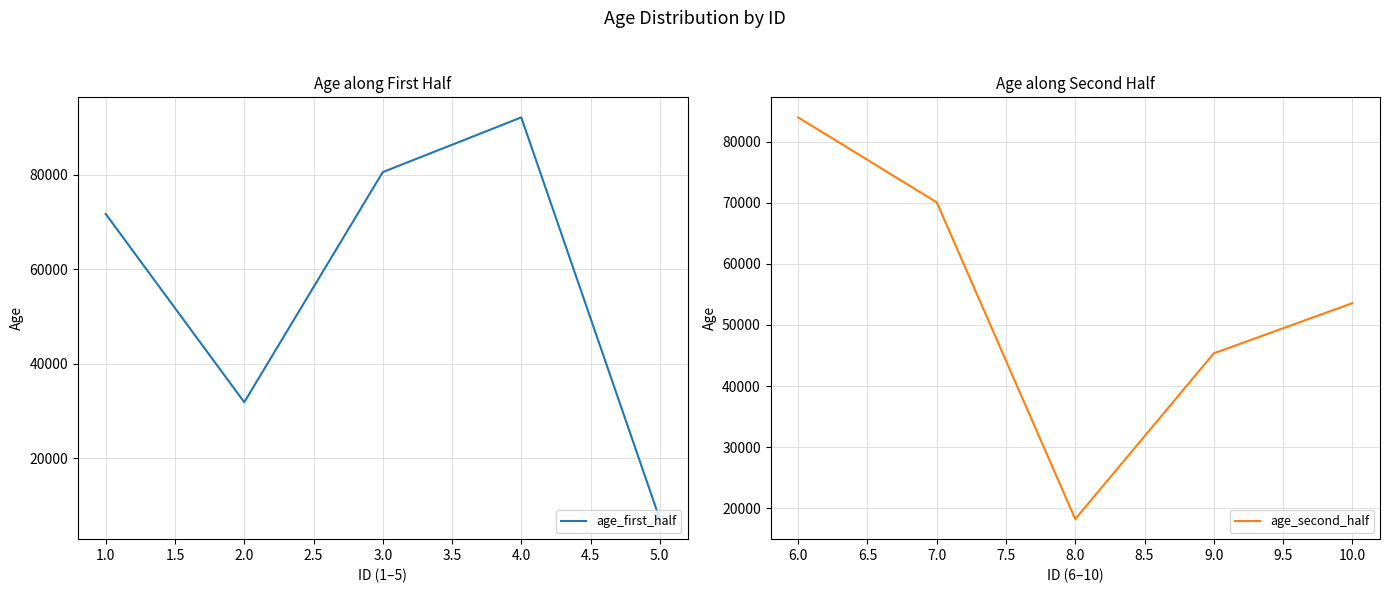

How many data points does each series have?

5